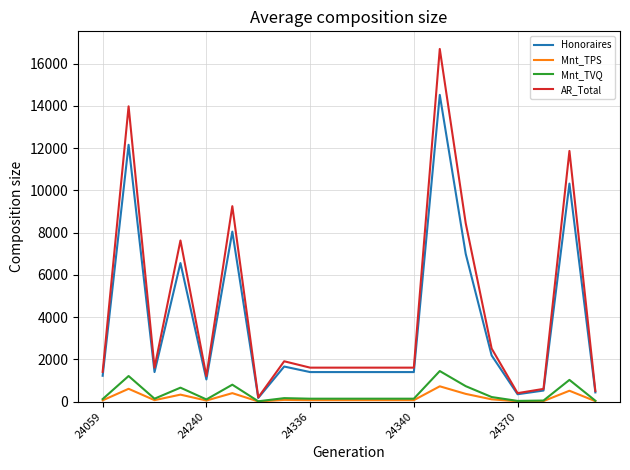

List the series in order of their peak value, highest first.

AR_Total, Honoraires, Mnt_TVQ, Mnt_TPS